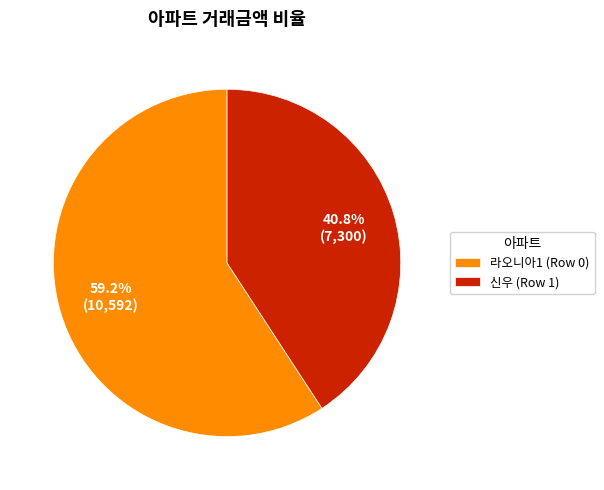

How many segments does this pie chart have?

2